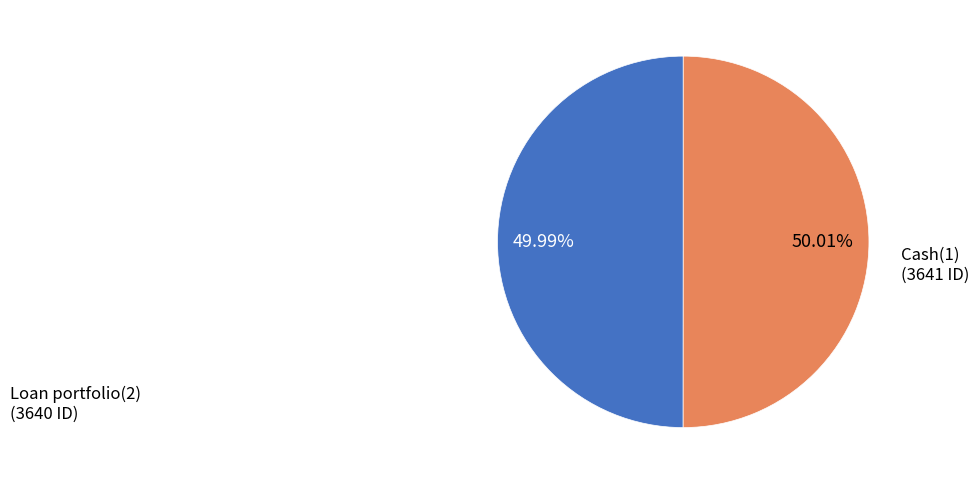

How many slices are in this pie chart?

2